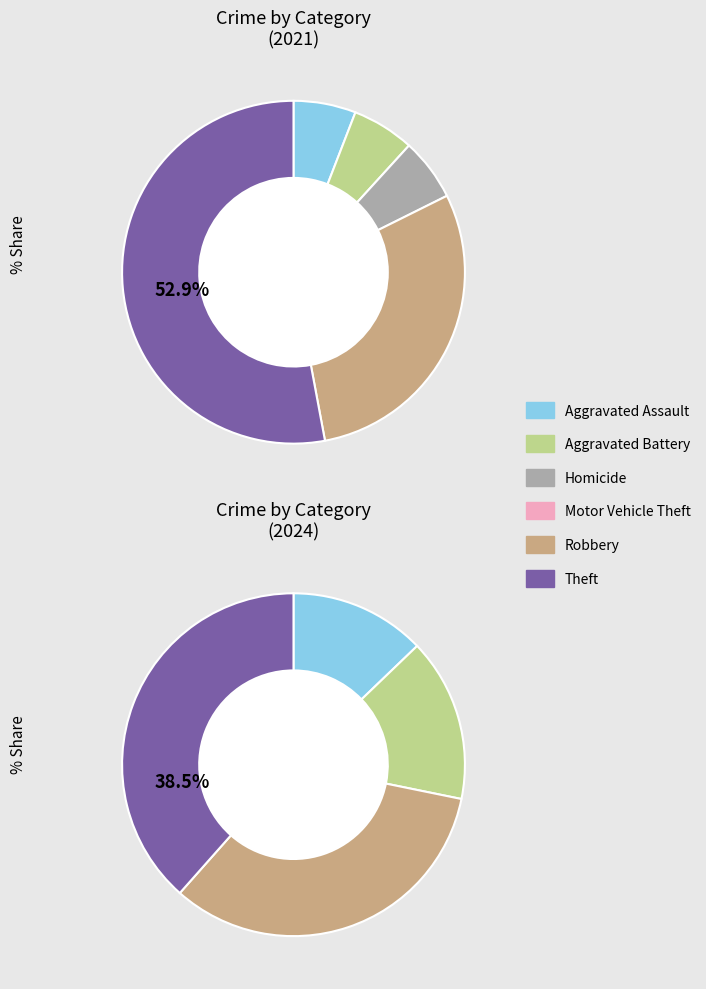

To the nearest percent, what is the difference between the 5 and values_2024 slice percentages?

47%